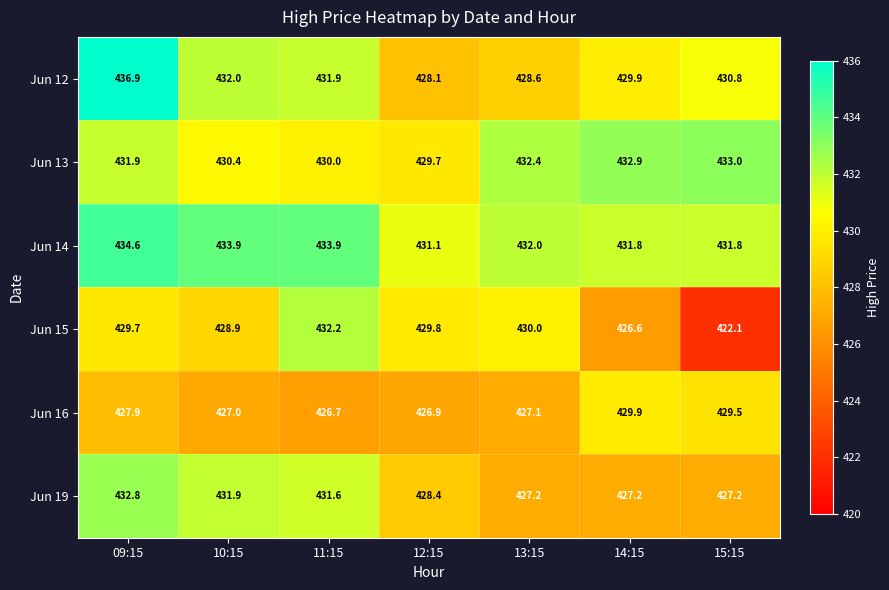

List the series in order of their peak value, lowest first.

Jun 16, Jun 15, Jun 19, Jun 13, Jun 14, Jun 12